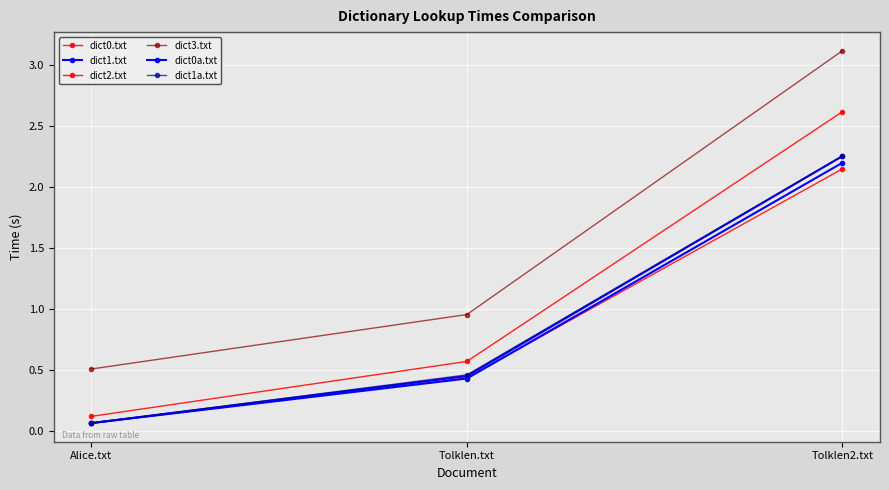

Count the number of categories in the chart.

3